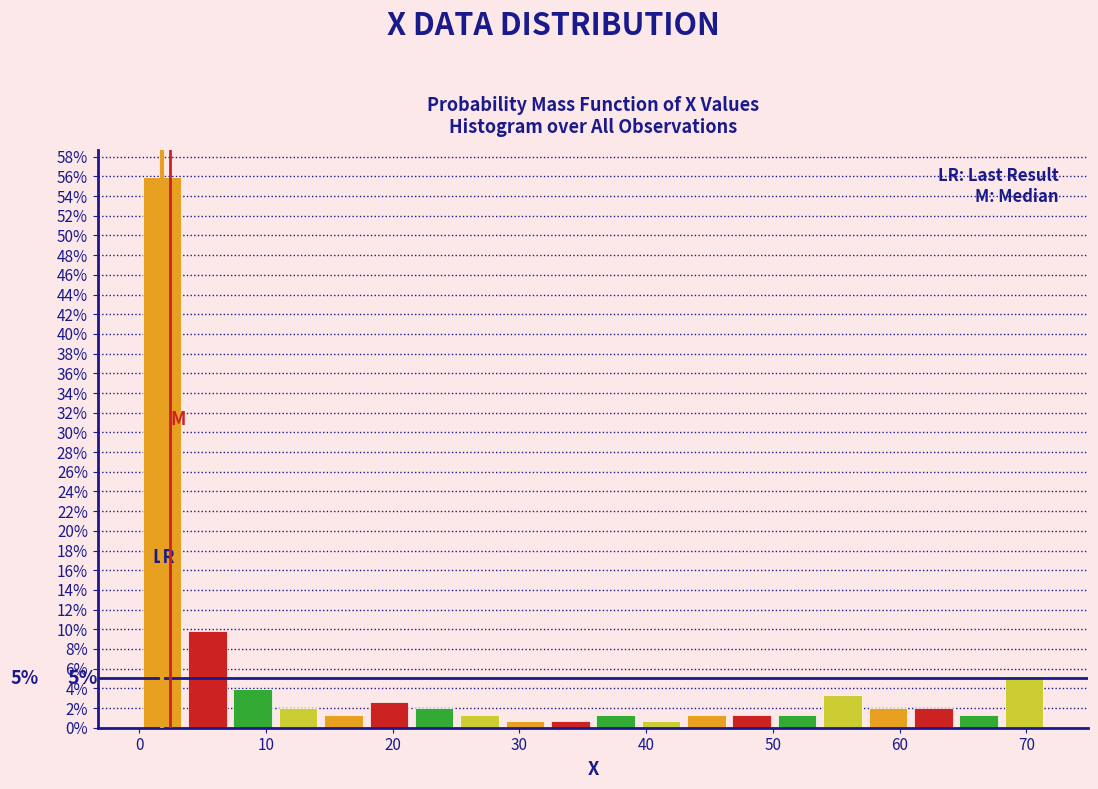

Around what value on the x-axis is the tallest bar? Give the approximate position of its centre, as read against the axis.

2